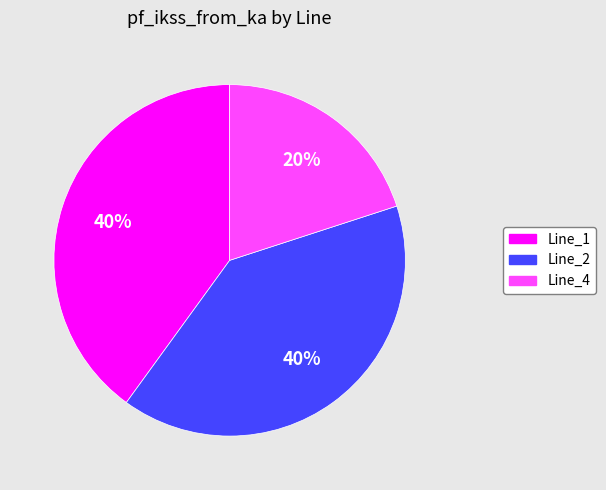

Is there any slice that represents more than half of the pie?

No